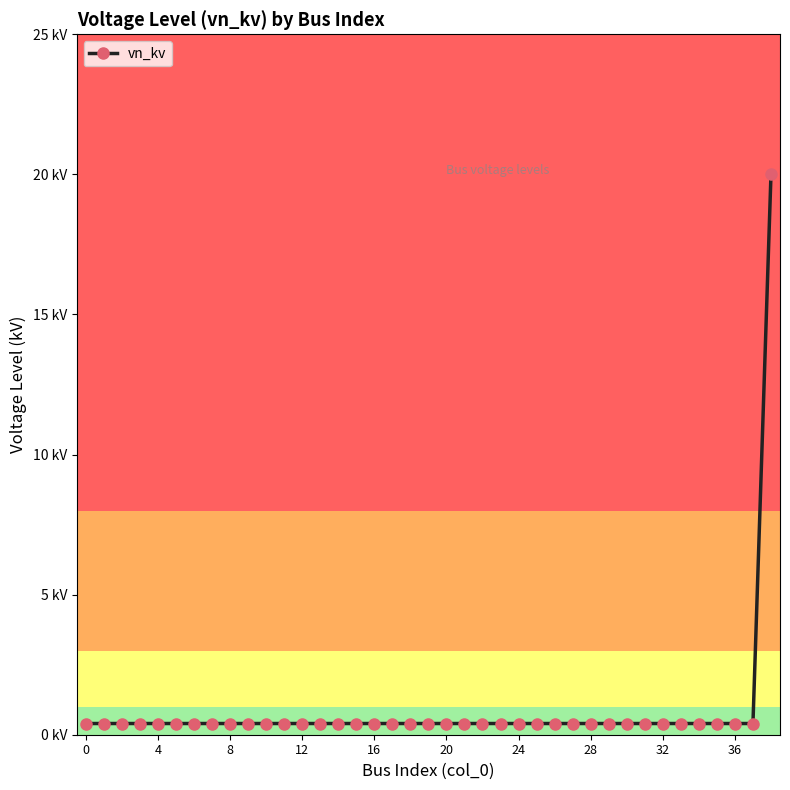

Does the chart have visible grid lines?

No